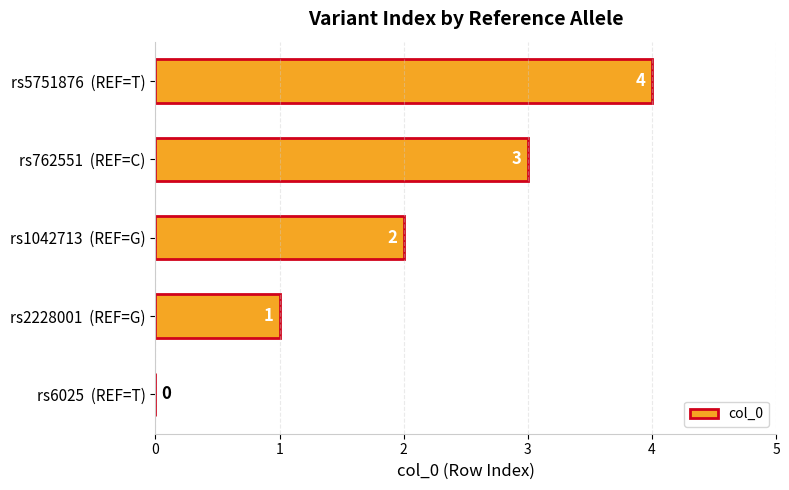

At which label is the value closest to 2?

rs1042713  (REF=G)